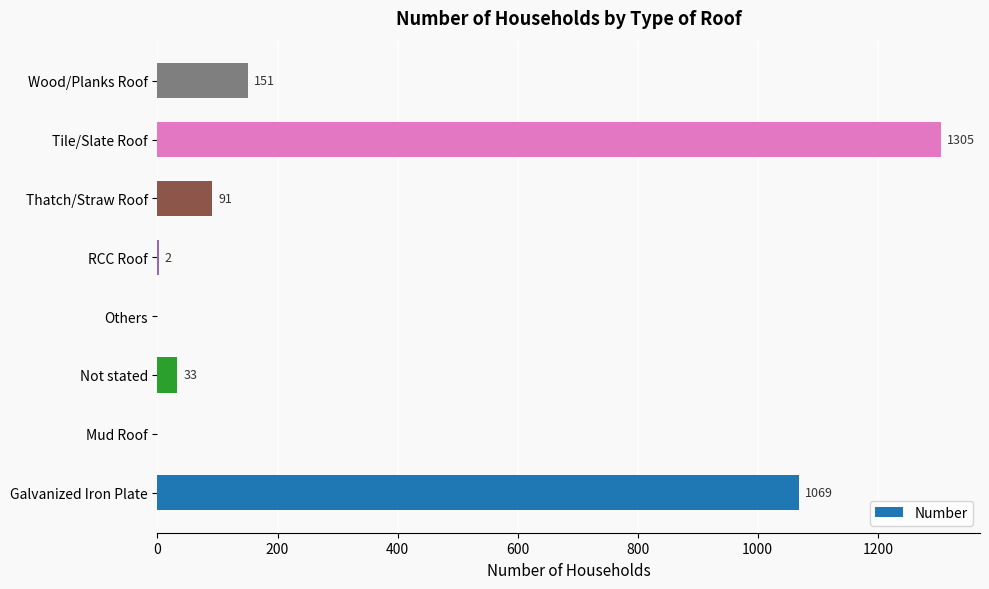

What is the change in value from Mud Roof to RCC Roof?

+2